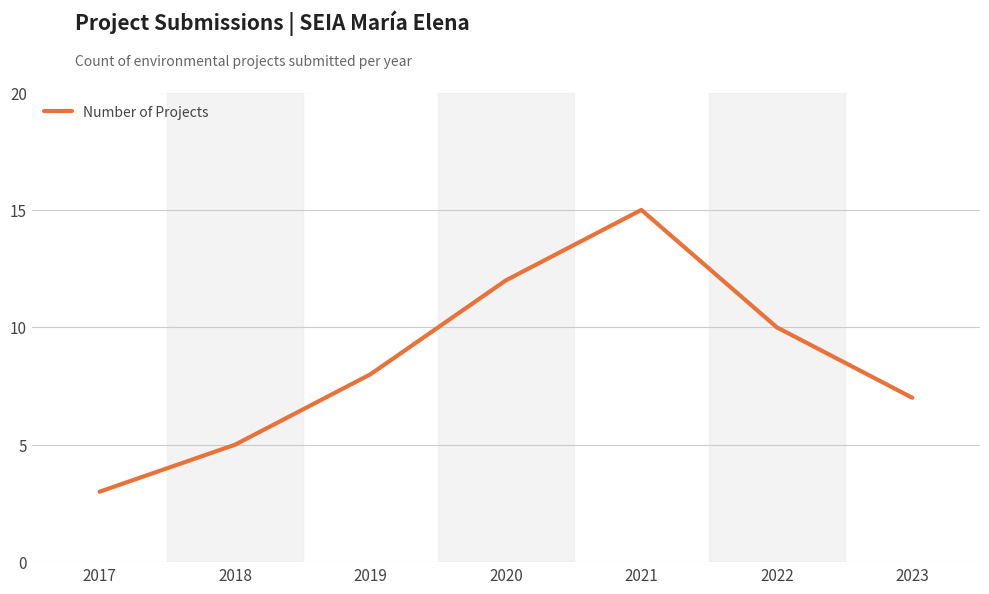

What is the difference between the maximum and minimum values?

12